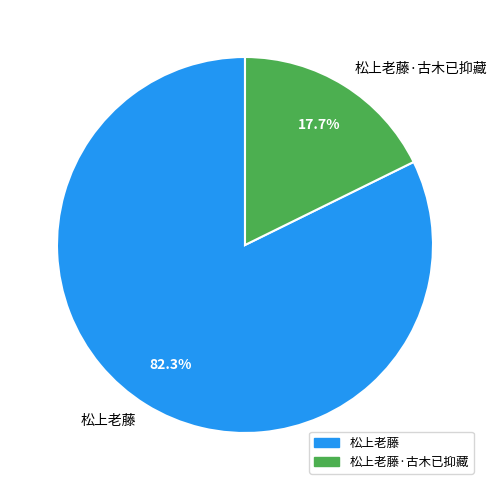

True or false: 松上老藤 accounts for 82% of the total.

True